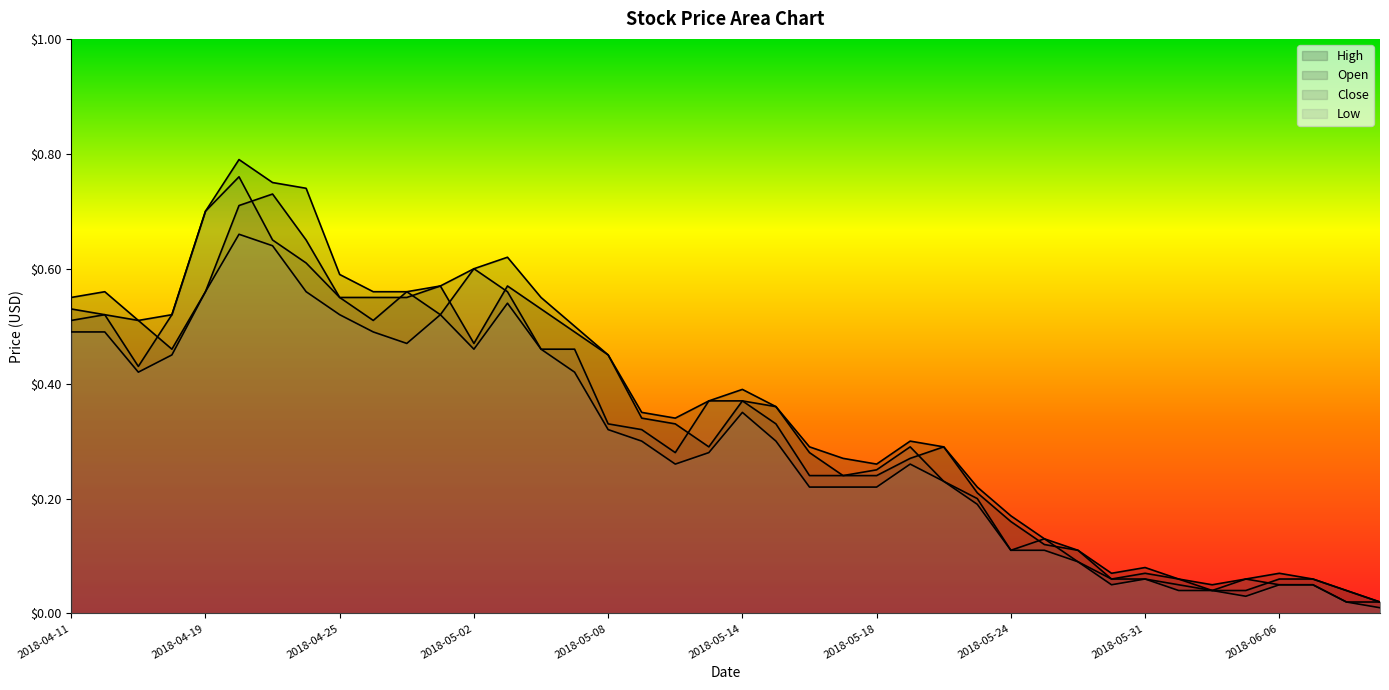

The value of Low at 2018-05-24 is 0.0. True or false?

False